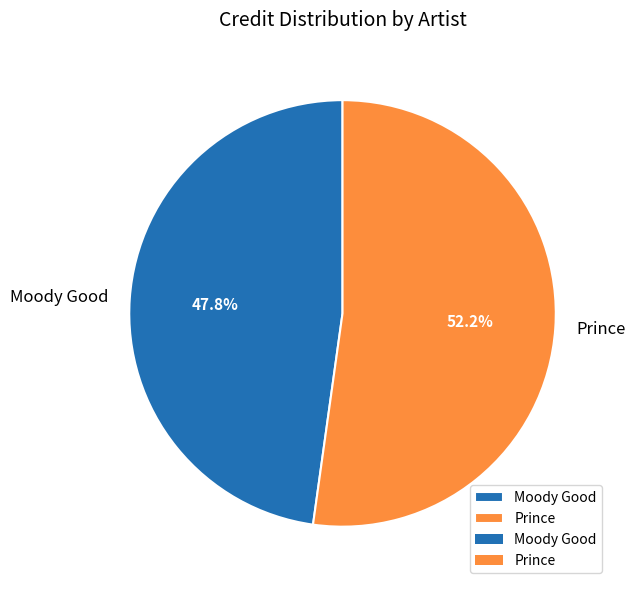

Approximately how many times larger is the value at Moody Good compared to Prince?

0.9